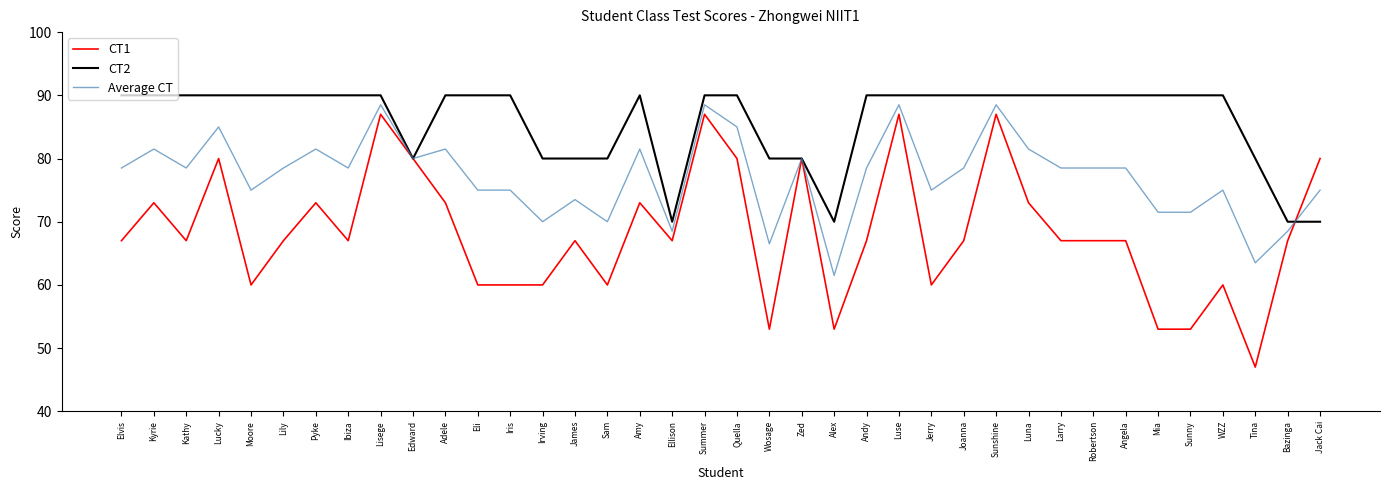

Which category has the lowest value in the Average CT series?

Alex